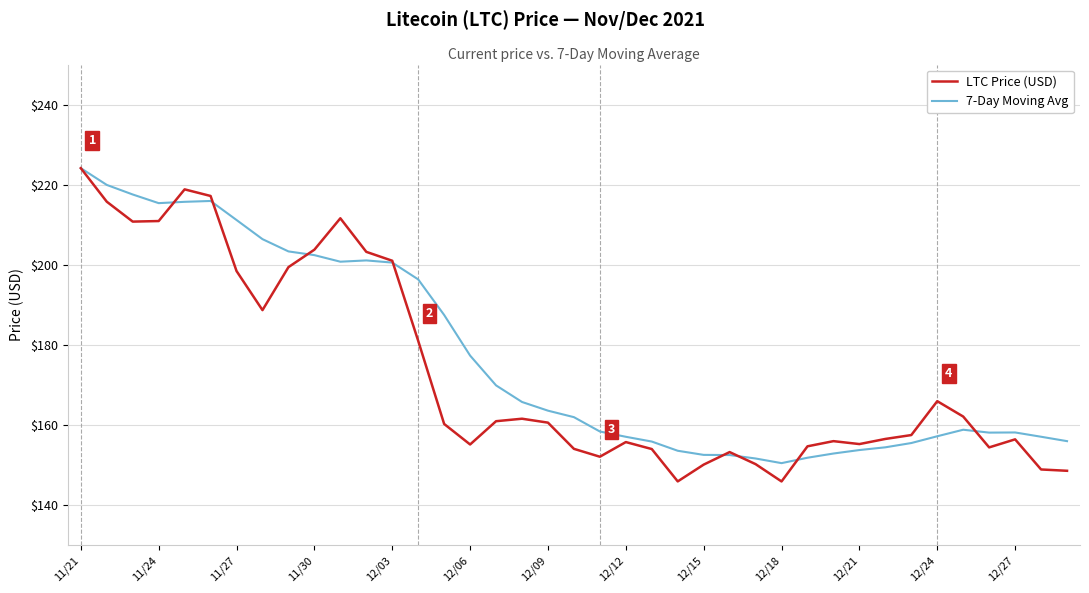

What is the smallest value displayed?

145.9